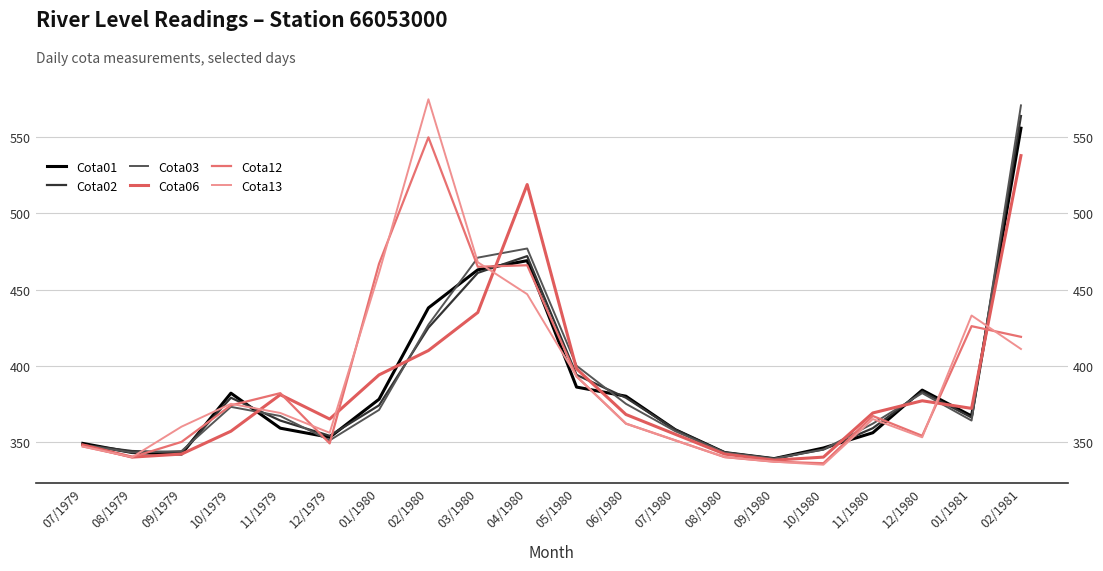

At how many categories does at least one series exceed 554?

2